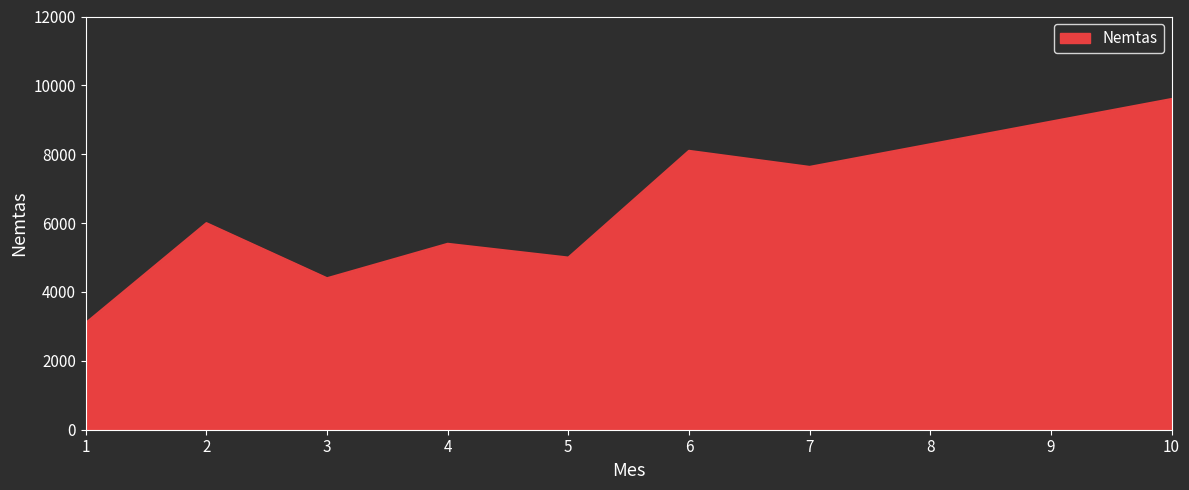

Which has a higher value, 2 or 7?

7